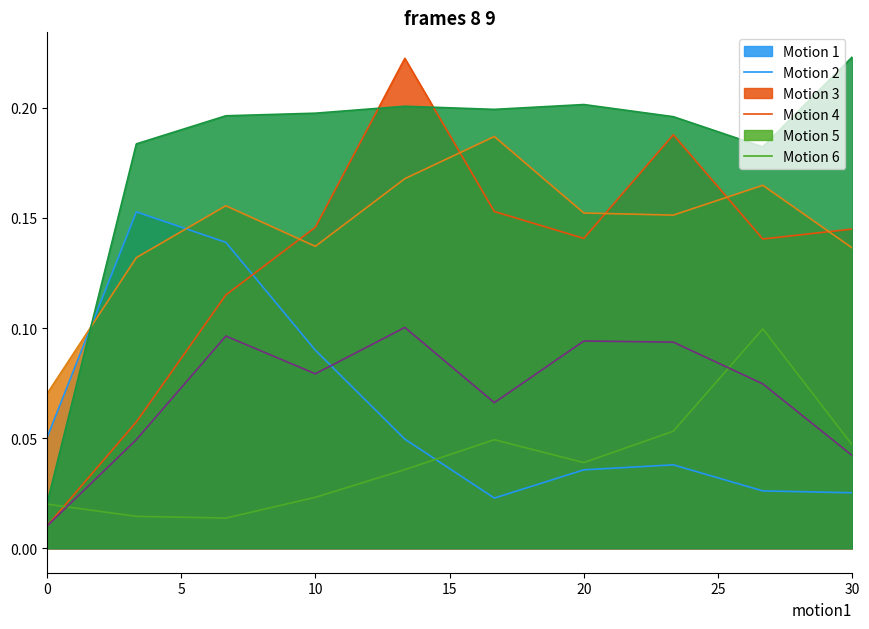

Where is the first local maximum for species_4?

16.666666666666668